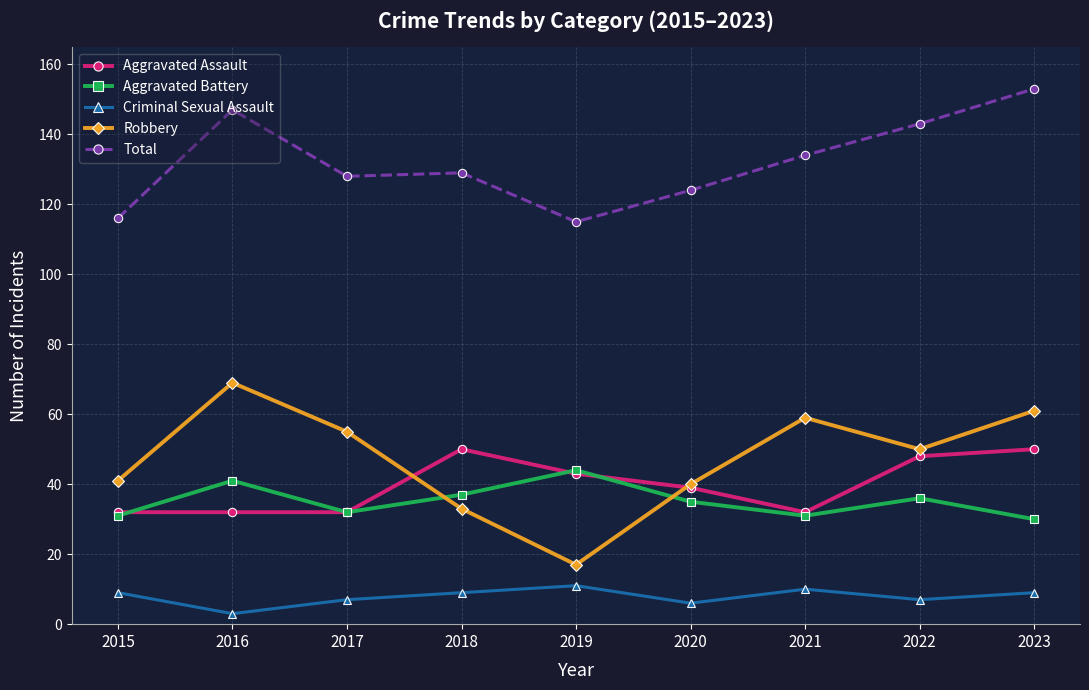

What is the value of the Robbery point at the 3rd from the left?

55